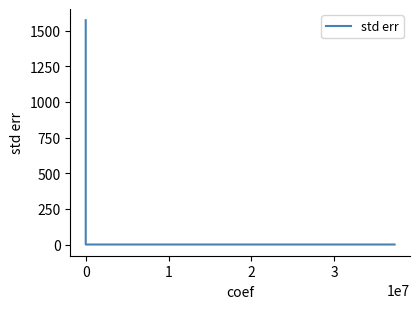

What is the average value?

524.2